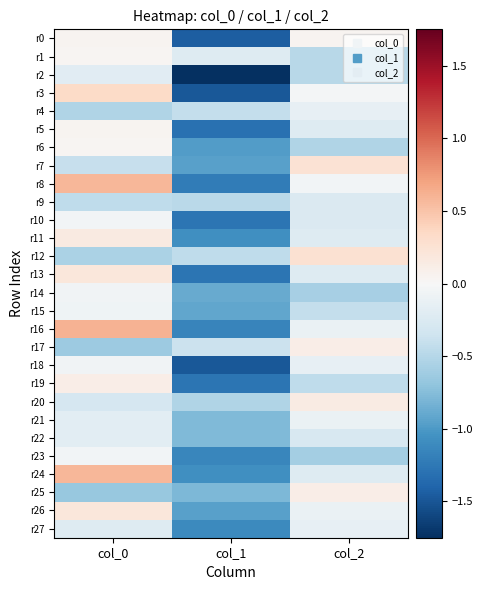

Which series changed the most between col_0 and col_1?

r3